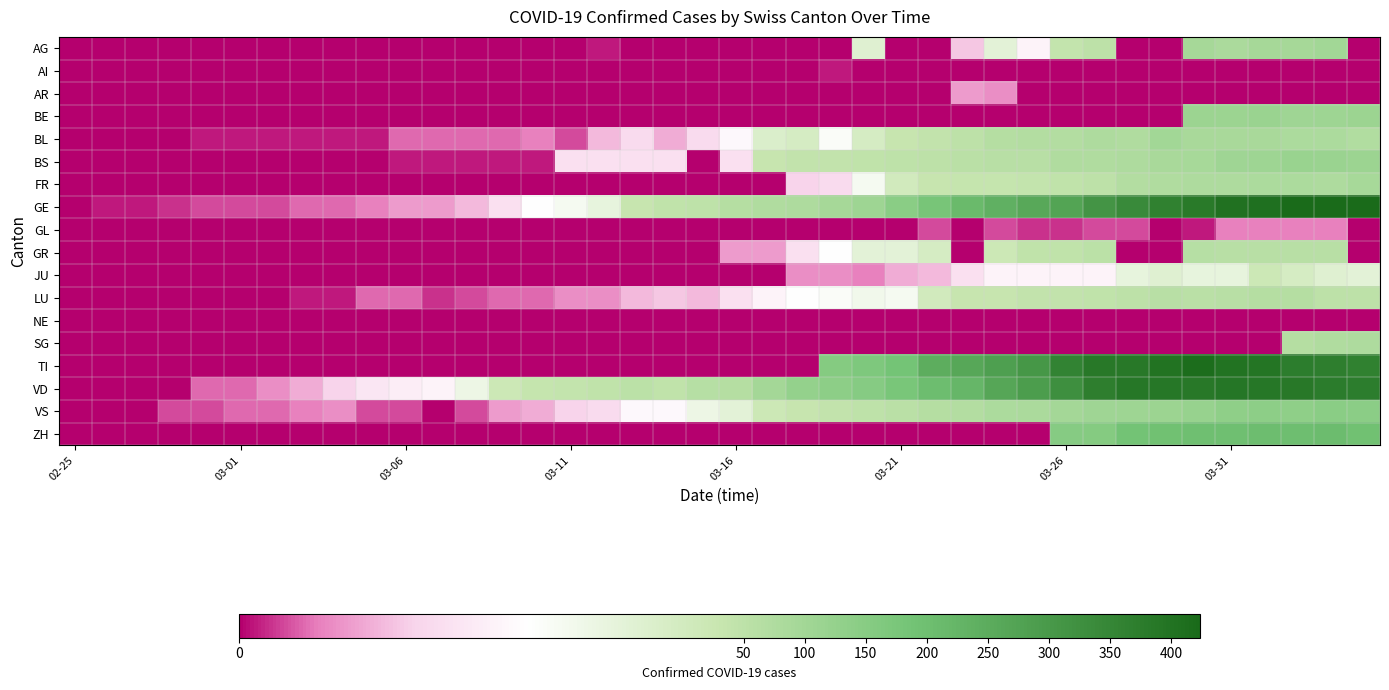

Reading left to right, extract all data points from this chart.

AG: 0	0	0	0	0	0	0	0	0	0	0	0	0	0	0	0	1	0	0	0	0	0	0	0	25	0	0	10	24	16	38	50	0	0	94	85	94	94	100	0
AI: 0	0	0	0	0	0	0	0	0	0	0	0	0	0	0	0	0	0	0	0	0	0	0	1	0	0	0	0	0	0	0	0	0	0	0	0	0	0	0	0
AR: 0	0	0	0	0	0	0	0	0	0	0	0	0	0	0	0	0	0	0	0	0	0	0	0	0	0	0	7	6	0	0	0	0	0	0	0	0	0	0	0
BE: 0	0	0	0	0	0	0	0	0	0	0	0	0	0	0	0	0	0	0	0	0	0	0	0	0	0	0	0	0	0	0	0	0	0	112	111	115	104	109	113
BL: 0	0	0	0	1	1	1	1	1	1	4	4	4	4	5	3	9	12	8	12	17	26	27	19	27	30	40	51	66	68	68	79	75	99	86	88	86	81	82	73
BS: 0	0	0	0	0	0	0	0	0	0	1	1	1	1	1	13	13	13	13	0	13	30	40	40	45	46	50	56	58	58	74	76	79	87	90	105	108	119	115	112
FR: 0	0	0	0	0	0	0	0	0	0	0	0	0	0	0	0	0	0	0	0	0	0	11	12	20	28	32	35	35	39	44	50	67	76	77	77	81	80	77	89
GE: 0	1	1	2	3	3	3	4	4	5	7	7	9	13	18	20	23	33	43	46	66	75	78	92	109	145	179	214	238	258	272	313	339	365	382	405	406	424	424	421
GL: 0	0	0	0	0	0	0	0	0	0	0	0	0	0	0	0	0	0	0	0	0	0	0	0	0	0	3	0	3	2	2	3	3	0	1	5	5	5	5	0
GR: 0	0	0	0	0	0	0	0	0	0	0	0	0	0	0	0	0	0	0	0	7	7	13	18	24	24	27	0	29	43	45	52	0	0	63	58	58	59	60	0
JU: 0	0	0	0	0	0	0	0	0	0	0	0	0	0	0	0	0	0	0	0	0	0	6	6	5	8	9	13	16	16	16	16	23	25	23	23	29	27	25	24
LU: 0	0	0	0	0	0	0	1	1	4	4	2	3	4	4	6	6	9	10	9	13	16	18	19	21	20	28	33	32	41	42	45	50	60	57	59	66	66	49	49
NE: 0	0	0	0	0	0	0	0	0	0	0	0	0	0	0	0	0	0	0	0	0	0	0	0	0	0	0	0	0	0	0	0	0	0	0	0	0	0	0	0
SG: 0	0	0	0	0	0	0	0	0	0	0	0	0	0	0	0	0	0	0	0	0	0	0	0	0	0	0	0	0	0	0	0	0	0	0	0	0	64	75	79
TI: 0	0	0	0	0	0	0	0	0	0	0	0	0	0	0	0	0	0	0	0	0	0	0	155	168	184	246	261	285	306	358	386	385	402	415	401	396	374	370	363
VD: 0	0	0	0	4	4	6	8	11	14	15	16	22	29	36	38	43	52	43	62	66	95	128	140	152	175	203	223	266	291	327	370	390	388	386	392	390	386	375	373
VS: 0	0	0	3	3	4	4	5	6	3	3	0	3	7	8	11	12	17	17	22	24	29	33	42	47	55	64	70	80	84	96	104	110	112	122	136	139	135	144	142
ZH: 0	0	0	0	0	0	0	0	0	0	0	0	0	0	0	0	0	0	0	0	0	0	0	0	0	0	0	0	0	0	152	156	187	194	199	197	203	200	207	194